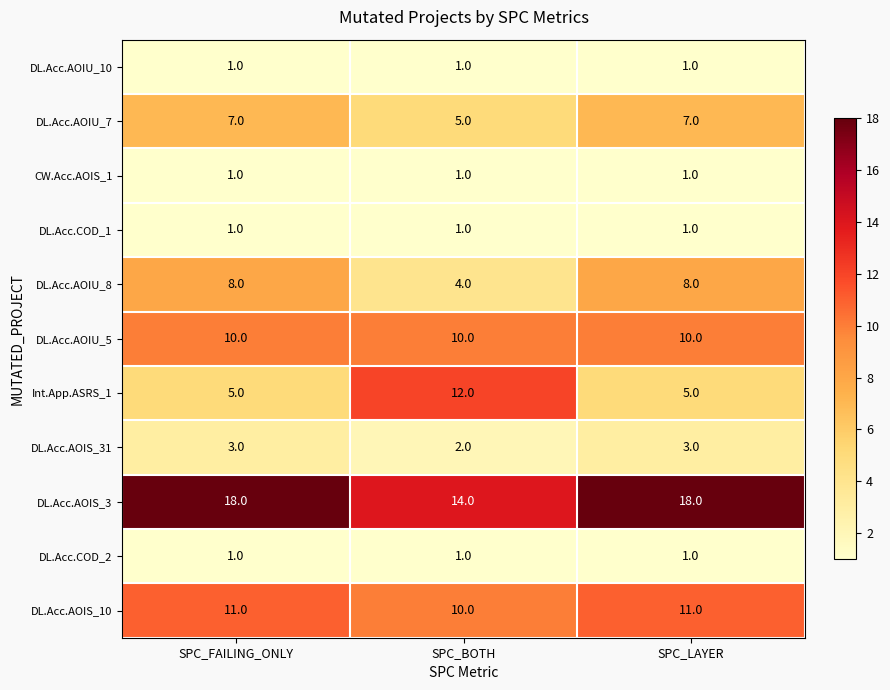

Is it true that DL.Acc.AOIS_3 equals 25 at SPC_LAYER?

False